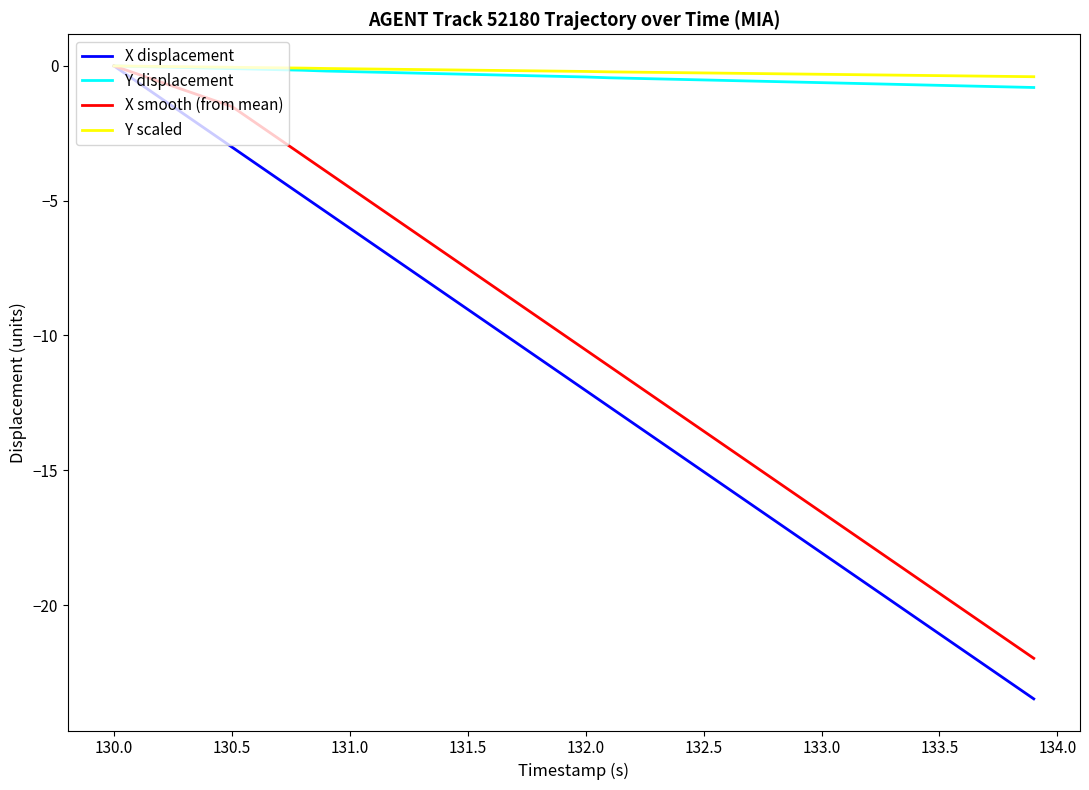

Does the chart display data point markers on the line(s)?

No